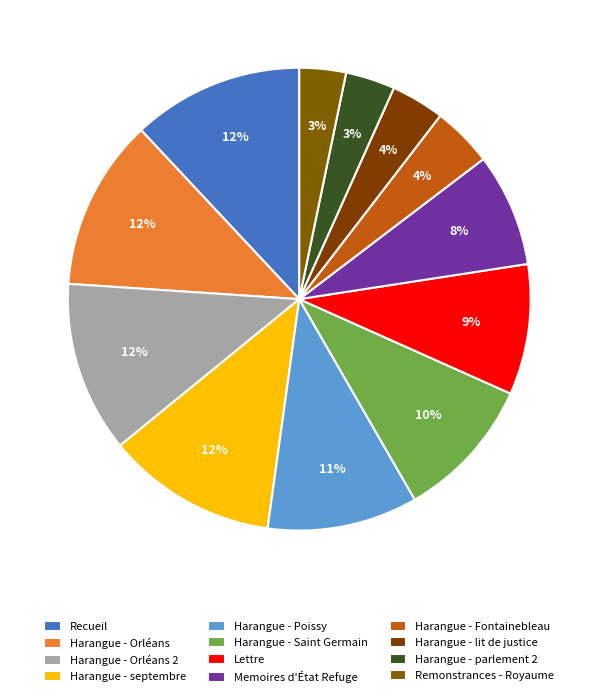

Does any single category account for the majority?

No